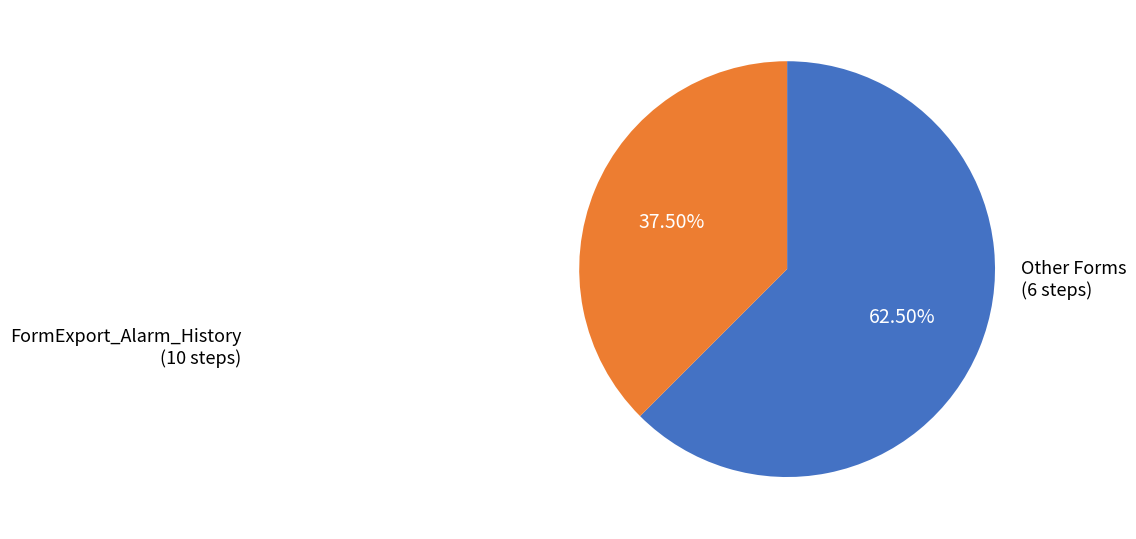

To the nearest percent, what is the average slice percentage?

50%